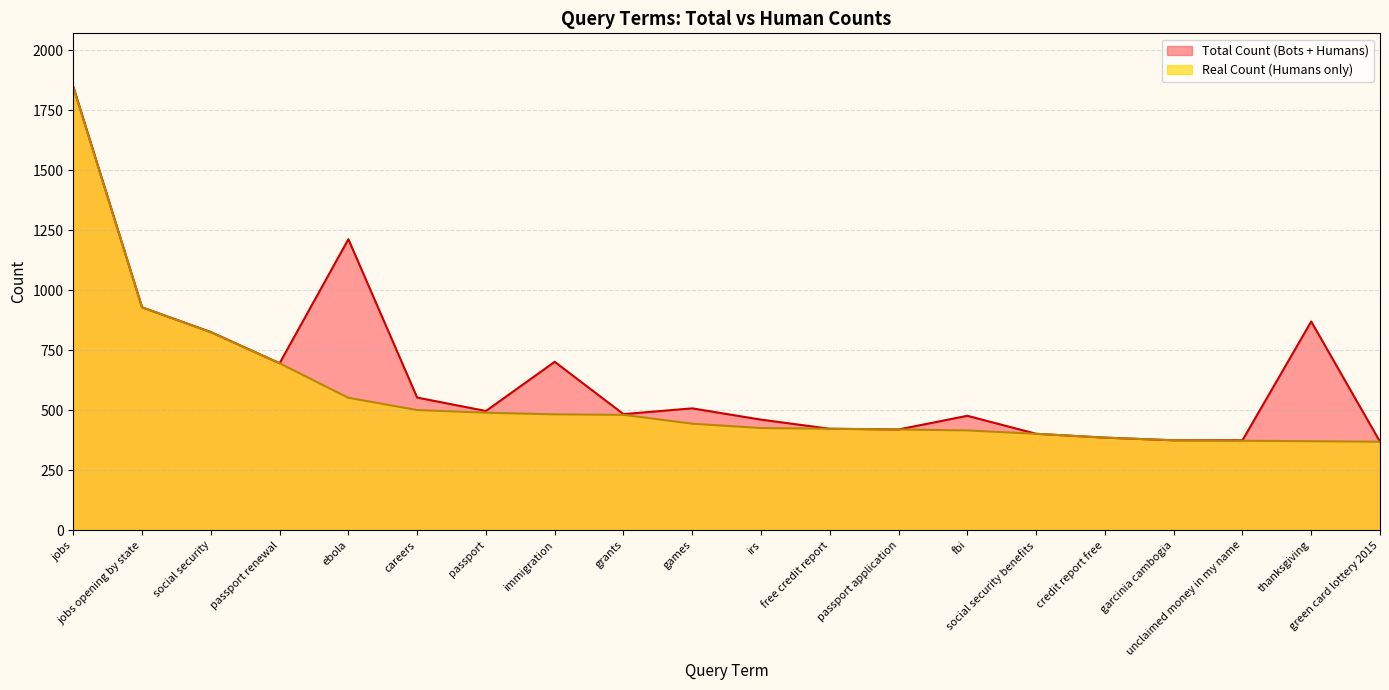

What is the change in value from garcinia cambogia to unclaimed money in my name?

-2